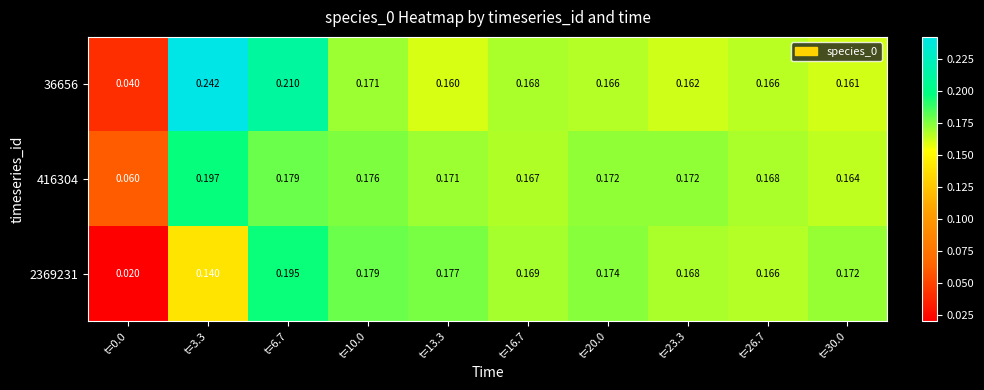

Is the value of 416304 at t=0.0 greater than the value of 2369231 at t=3.3?

No